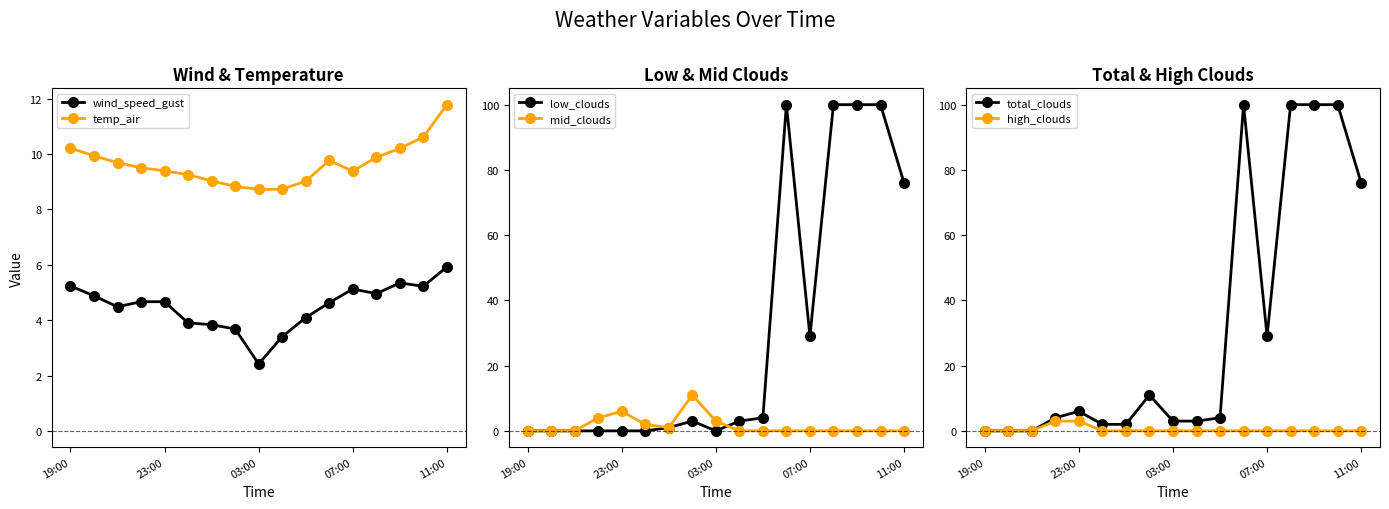

Is this an area chart (filled region under the line)?

No